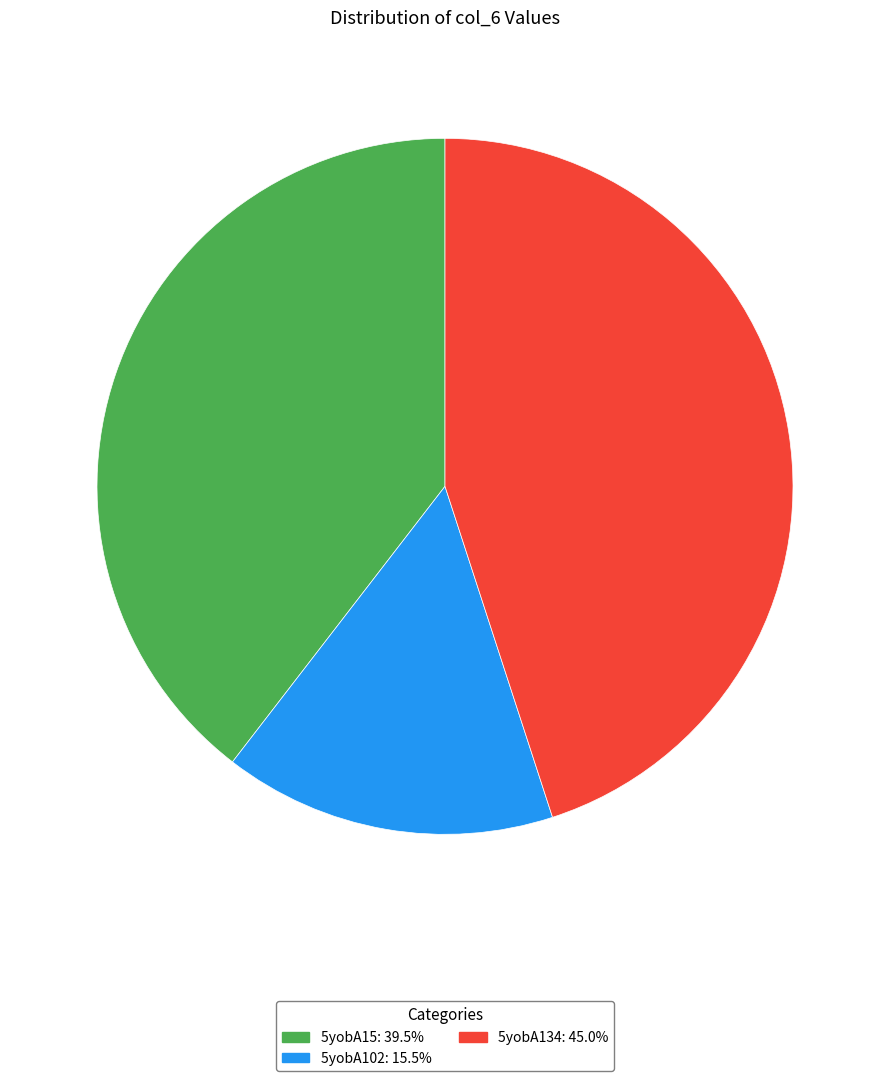

Combined, do 5yobA102 and 5yobA15 account for over 50%?

Yes